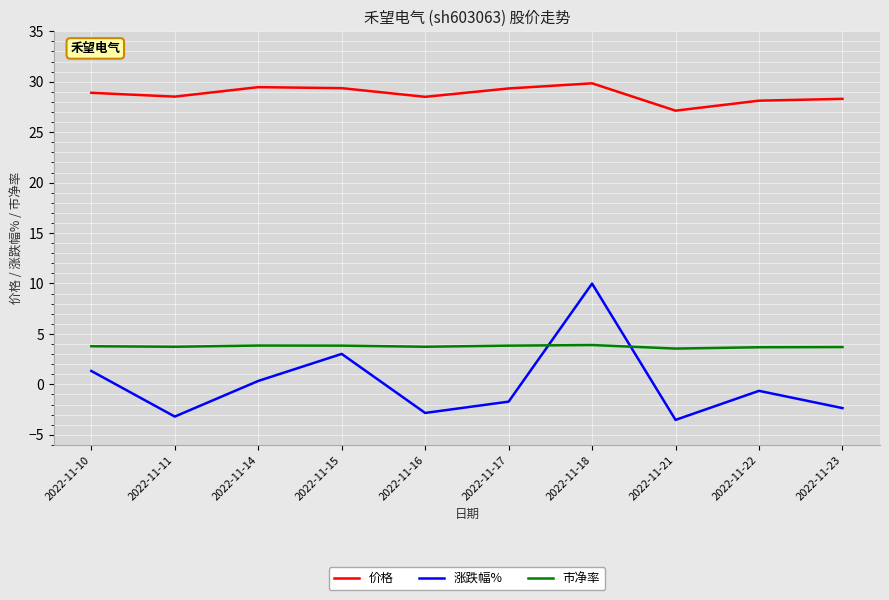

Is this an area chart (filled region under the line)?

No